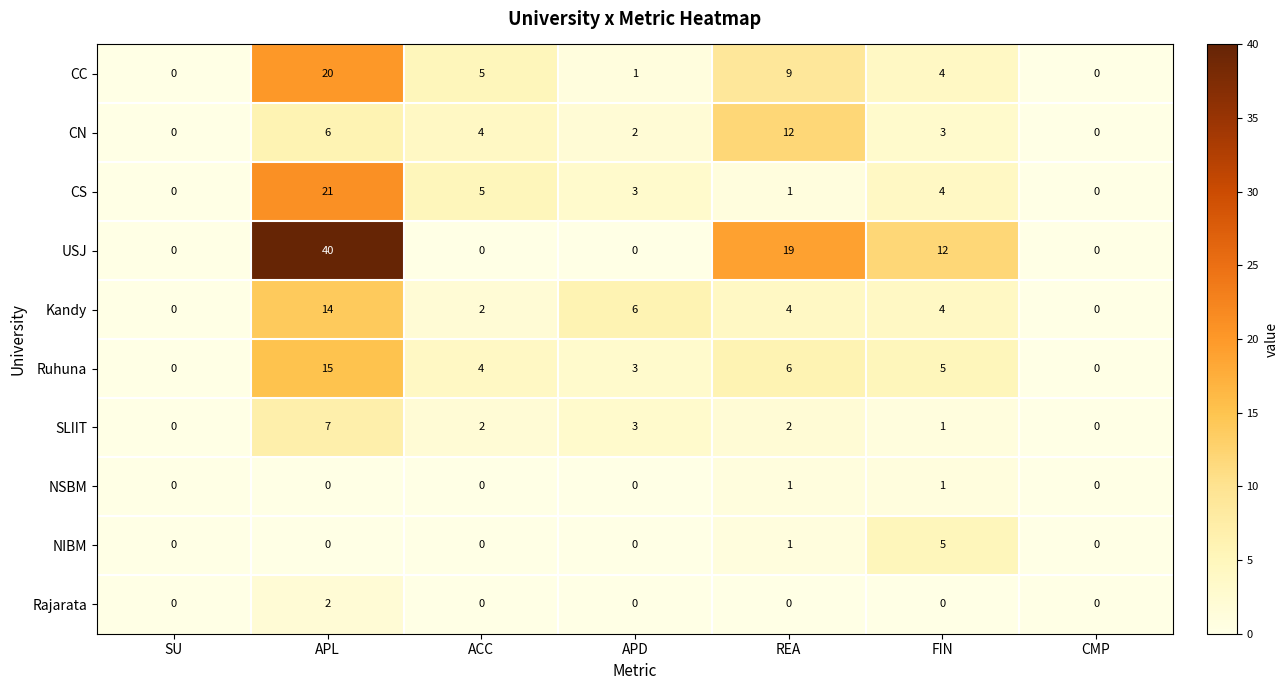

What is the total value across all series at APD?

18